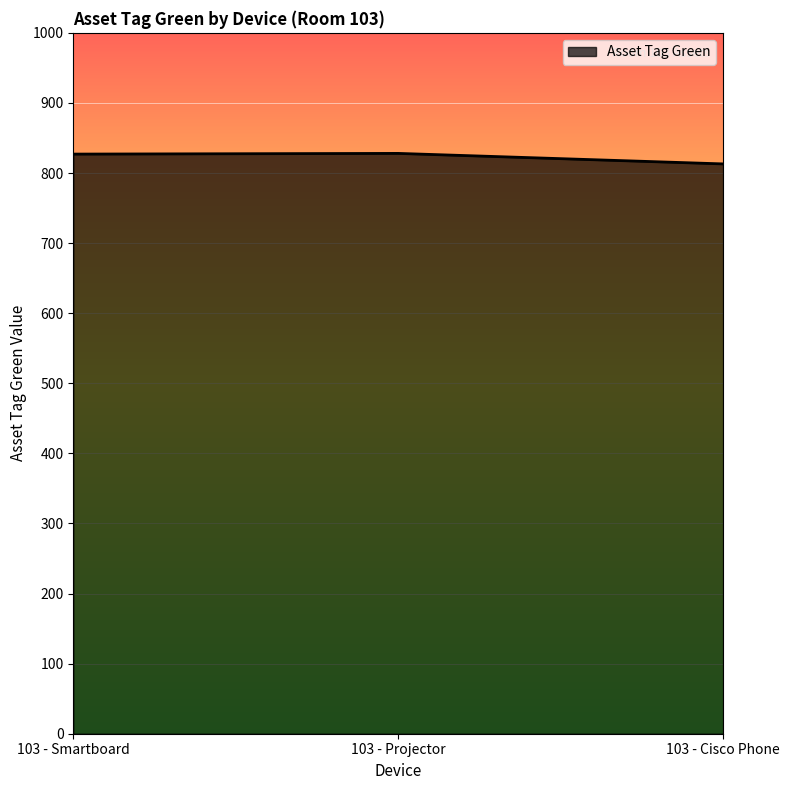

What is the minimum value shown in the chart?

813